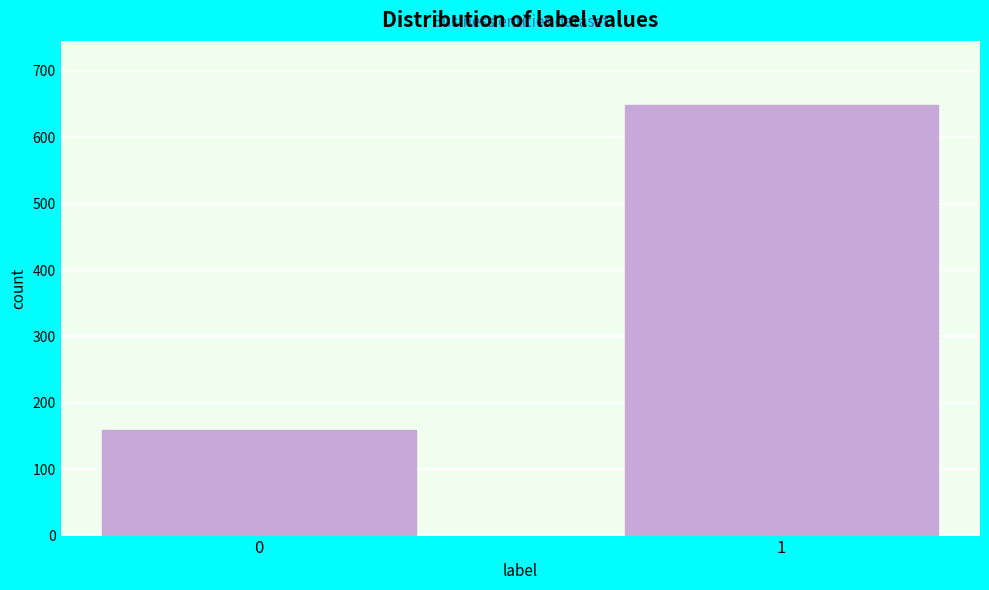

Reading right to left, transcribe all the data shown in this chart.

1=648	0=159